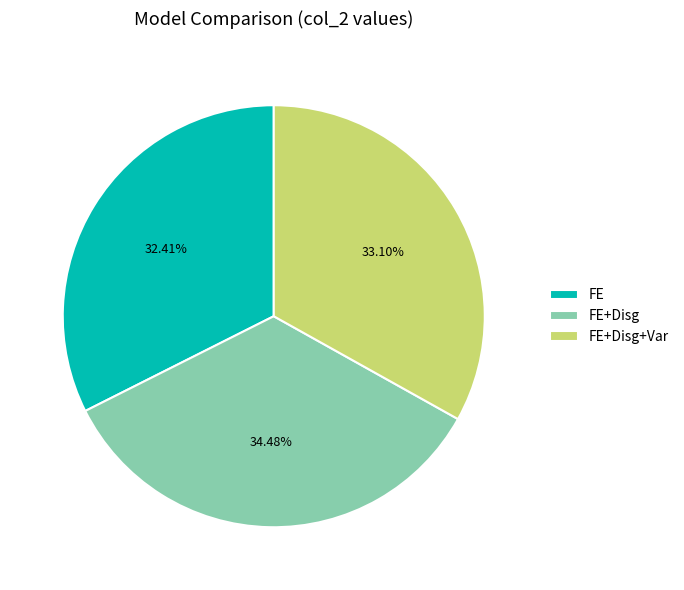

What portion of the pie excludes FE?

67.6%